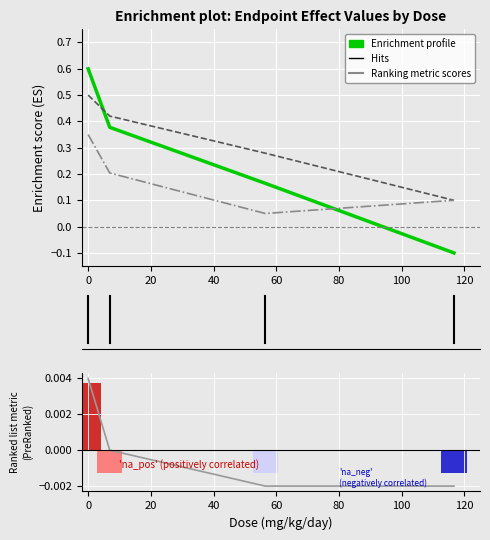

Is it true that Kidney right (F1, F) equals 0.1 at 0?

False